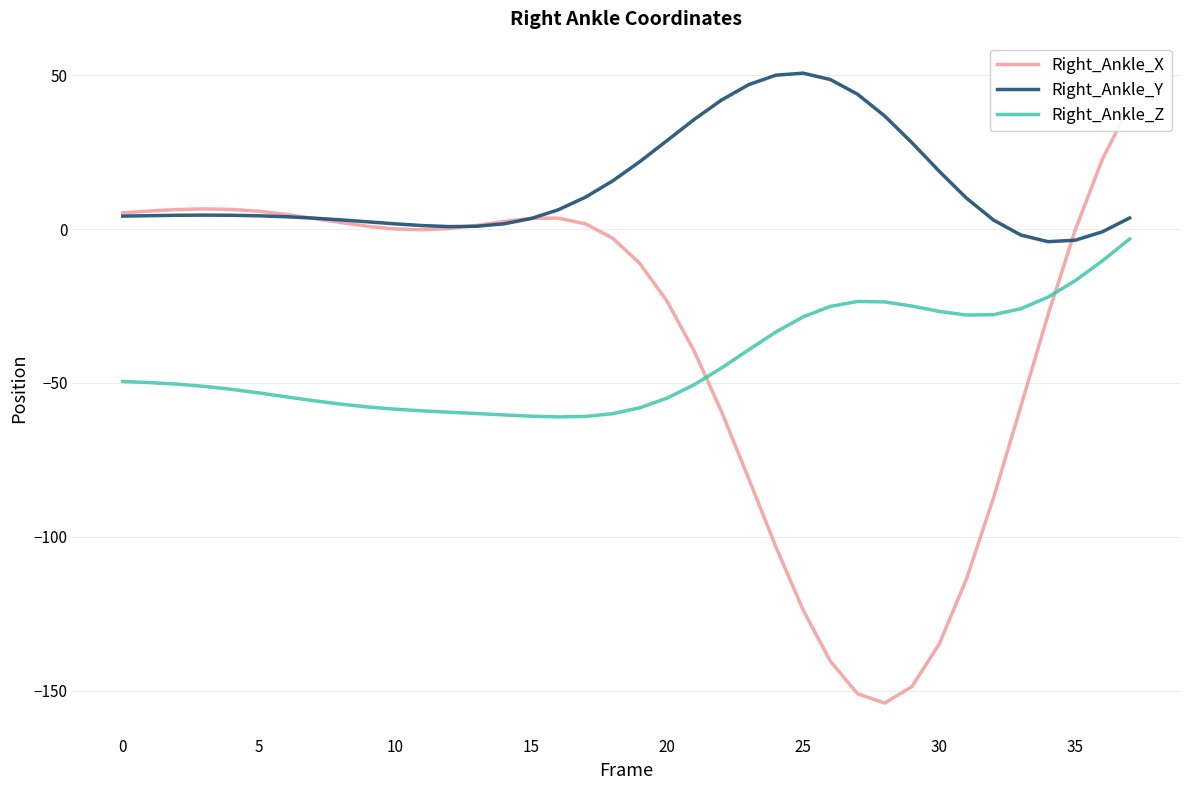

Is the value of Right_Ankle_Y at 25 greater than the value of Right_Ankle_X at 16?

Yes